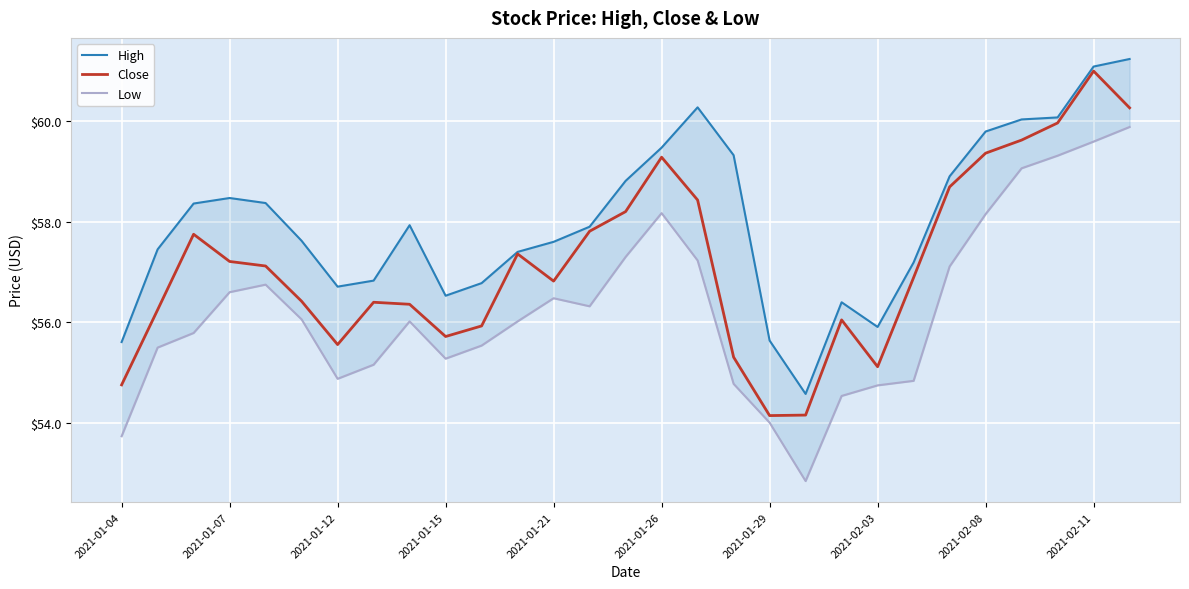

Is it true that Close equals 100.6 at 2021-01-26?

False